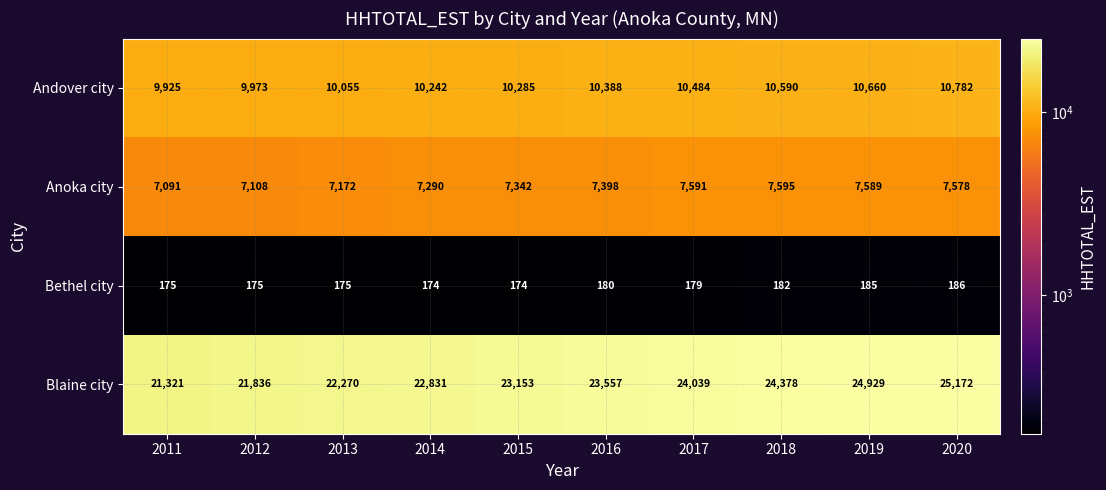

Rank the series by their maximum value, from highest to lowest.

Blaine city, Andover city, Anoka city, Bethel city